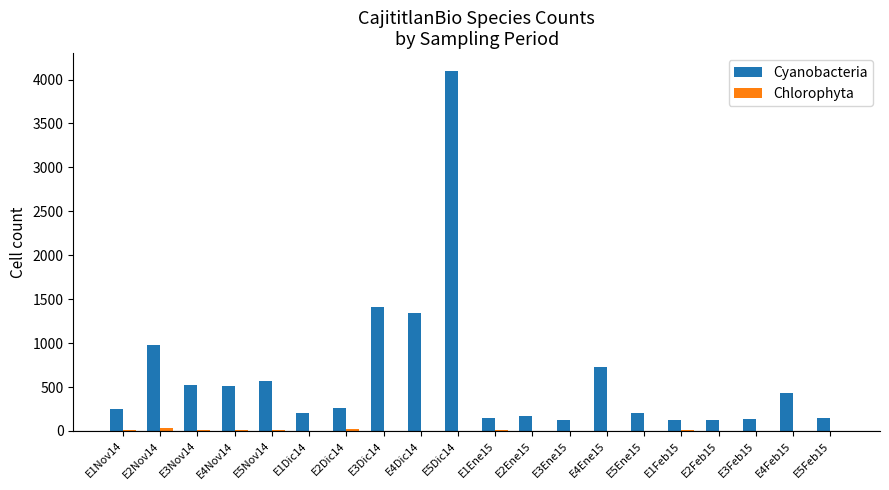

Which label corresponds to the largest value in the chart?

E5Dic14